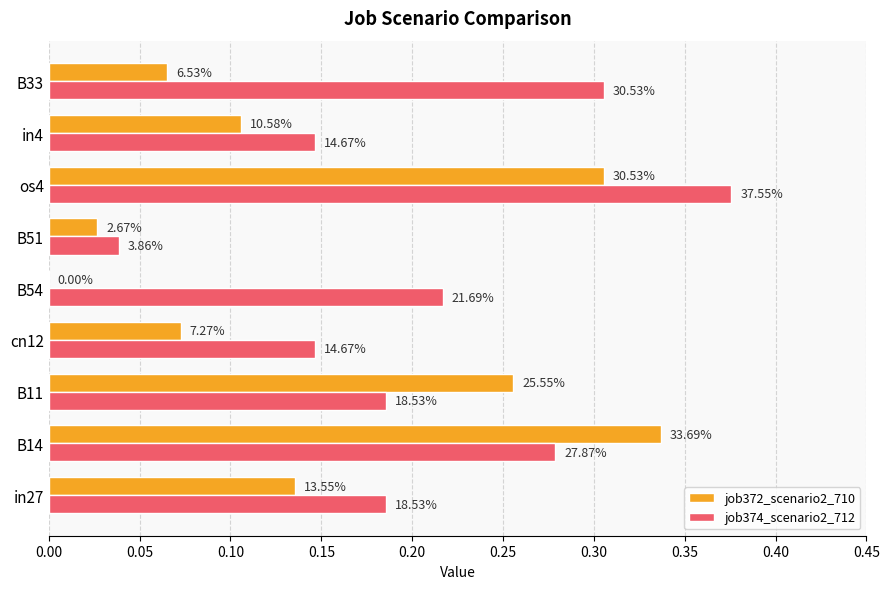

What are all the series names shown in the legend?

job372_scenario2_710, job374_scenario2_712